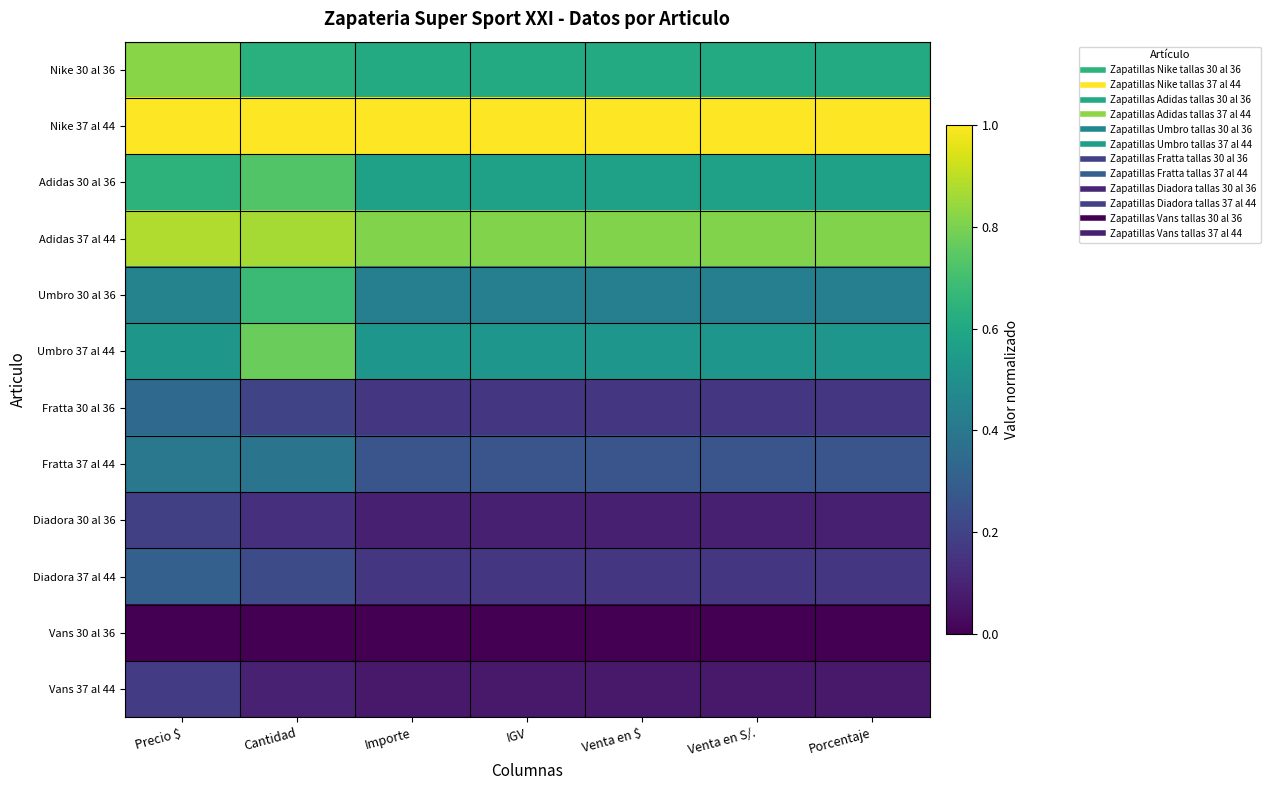

Which series has the widest spread of values?

Umbro 30 al 36